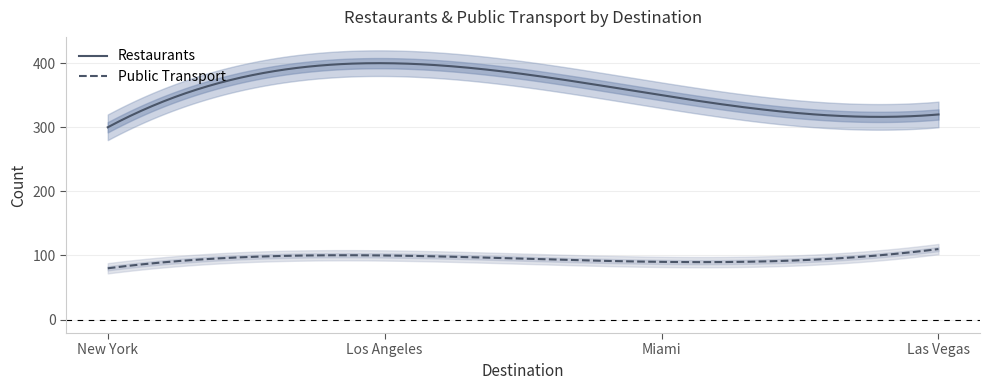

Which has a higher value, Los Angeles or Las Vegas?

Los Angeles